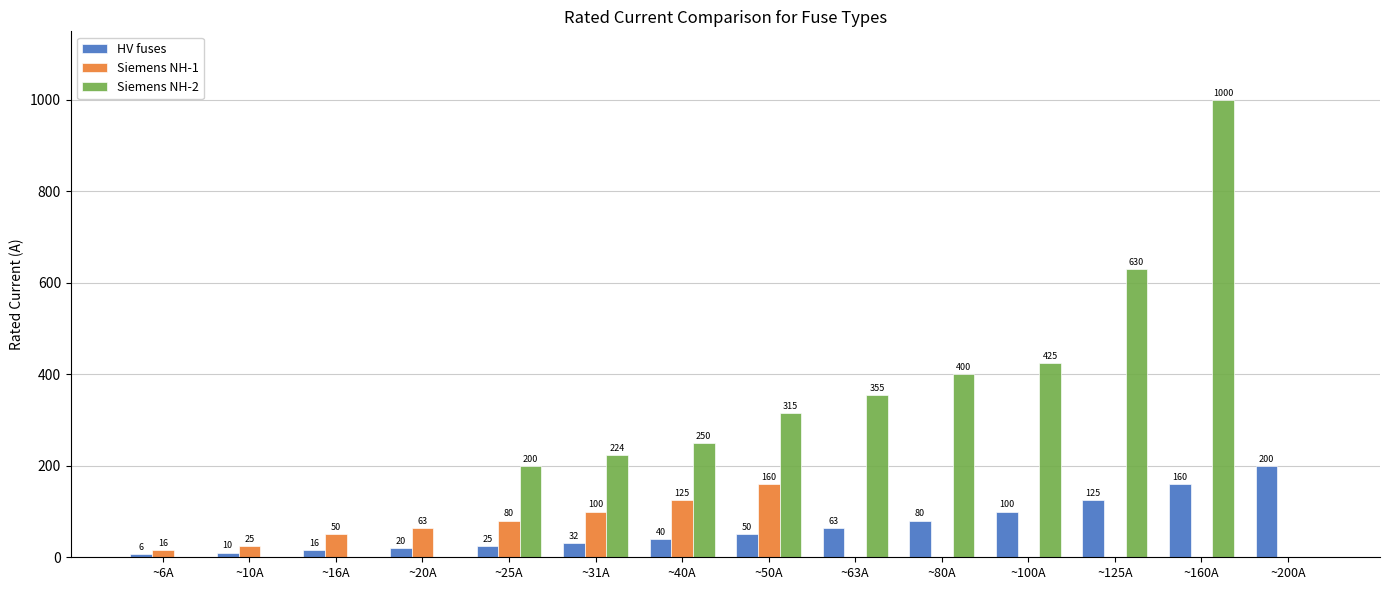

What is the highest value of the Siemens NH-2 series?

1000.0